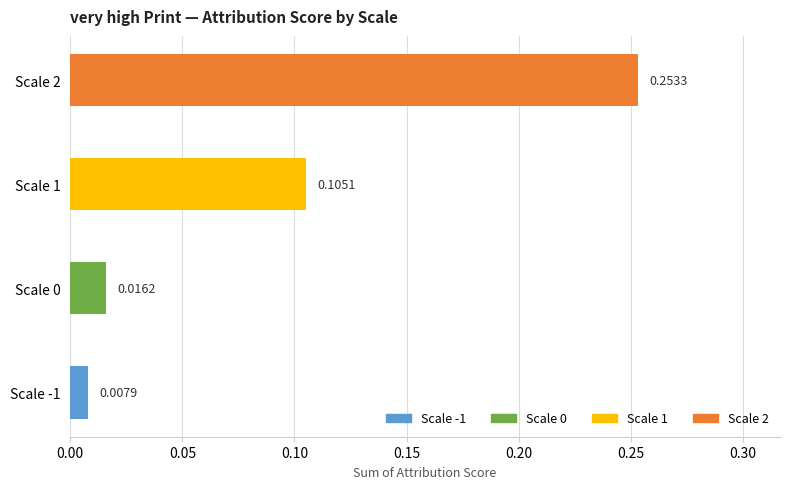

Which label corresponds to the largest value in the chart?

Scale 2